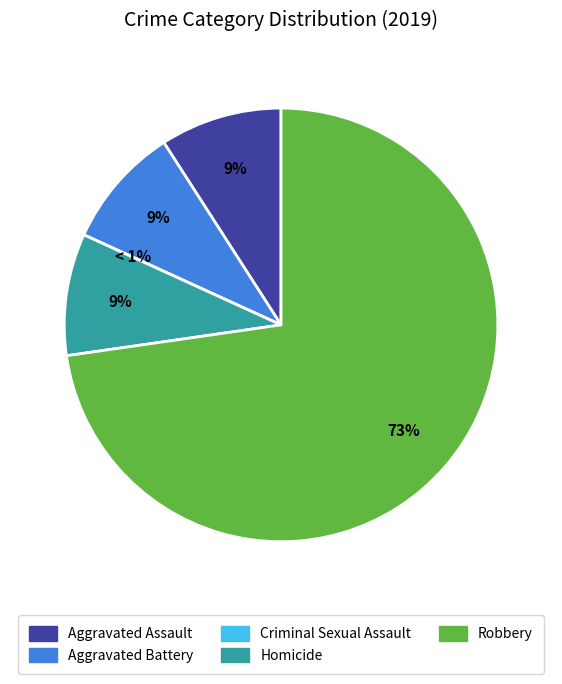

Does any single category account for the majority?

Yes